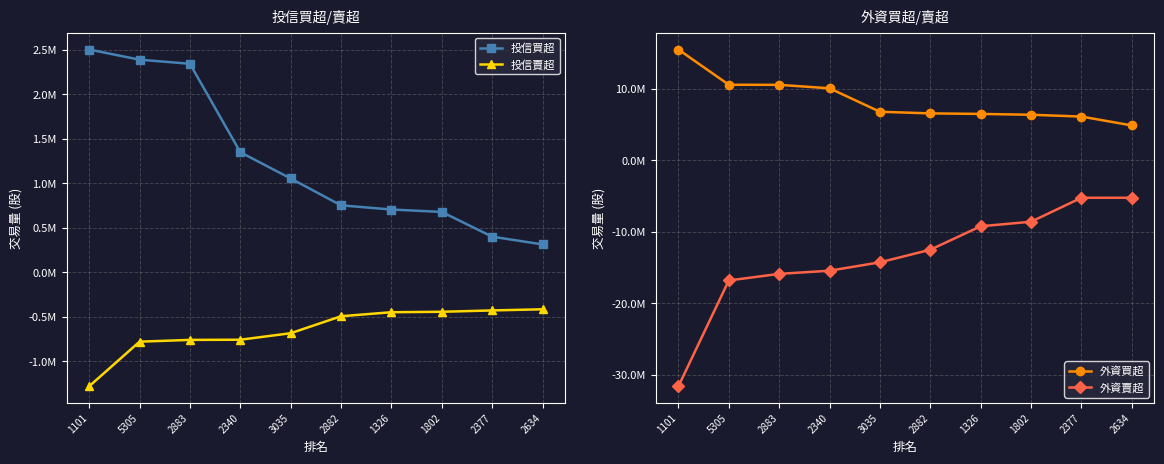

Reading left to right, what are all the values shown in this chart?

投信買超: 2505000	2391000	2345000	1351000	1056000	754000	707000	680000	402000	315000
投信賣超: -1279000	-778000	-758000	-756000	-683000	-492000	-447000	-442000	-426846	-414000
外資買超: 15513852	10587000	10572581	10090000	6807936	6580000	6505768	6386807	6136030	4895054
外資賣超: -31598985	-16796081	-15875078	-15430846	-14259476	-12496920	-9213800	-8579435	-5227781	-5222312